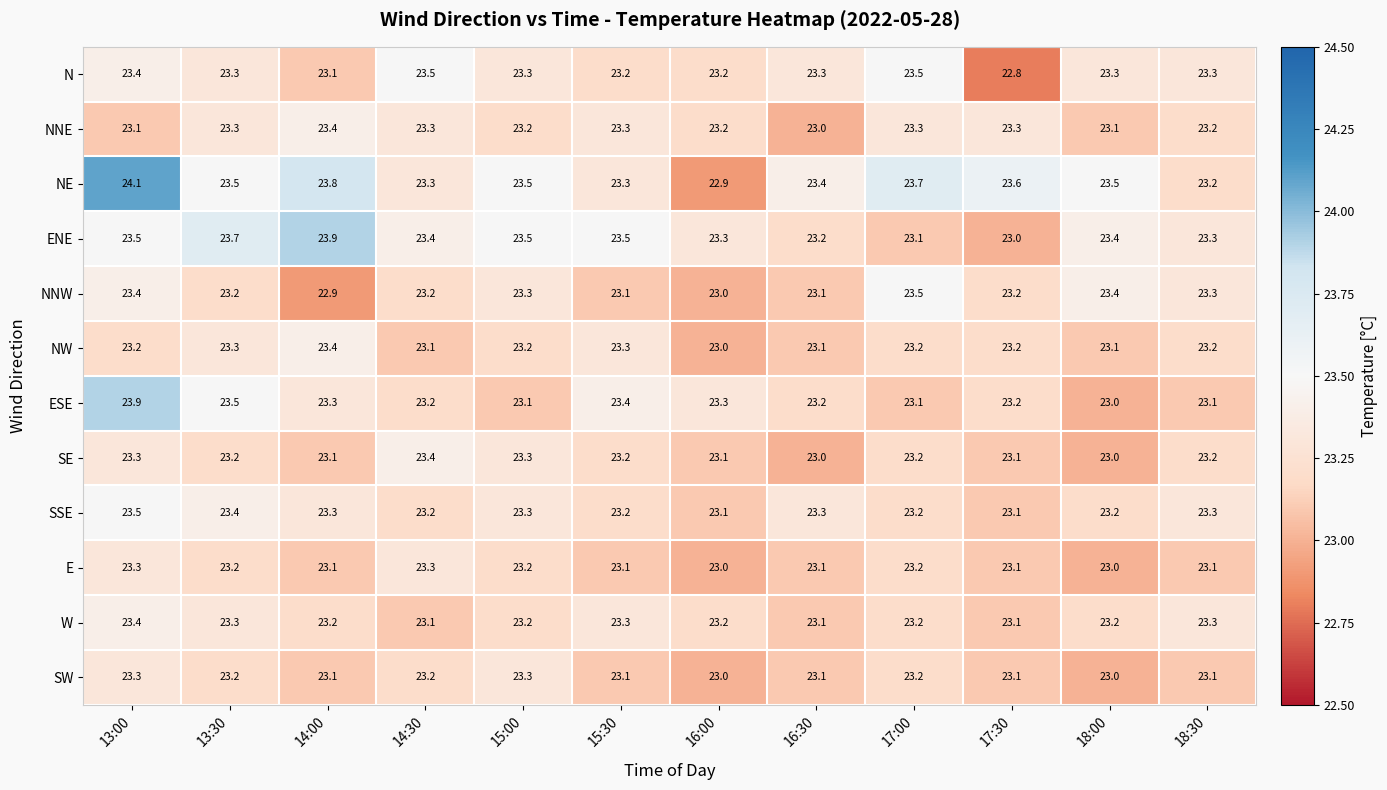

At how many categories does at least one series exceed 22?

12